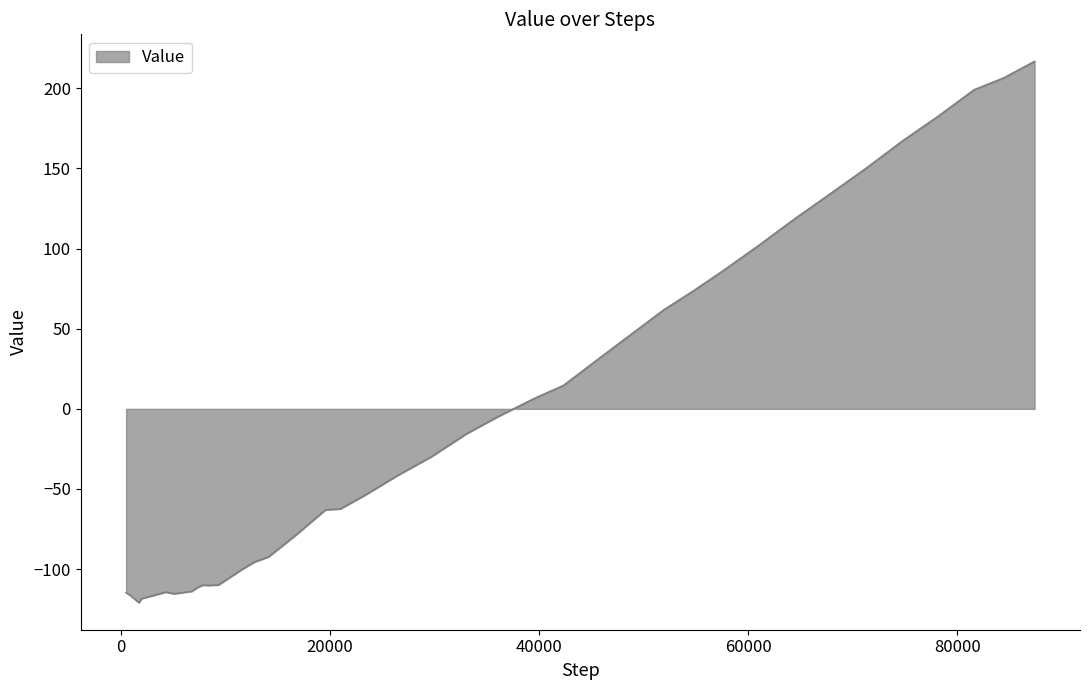

What is the minimum value shown in the chart?

-120.9